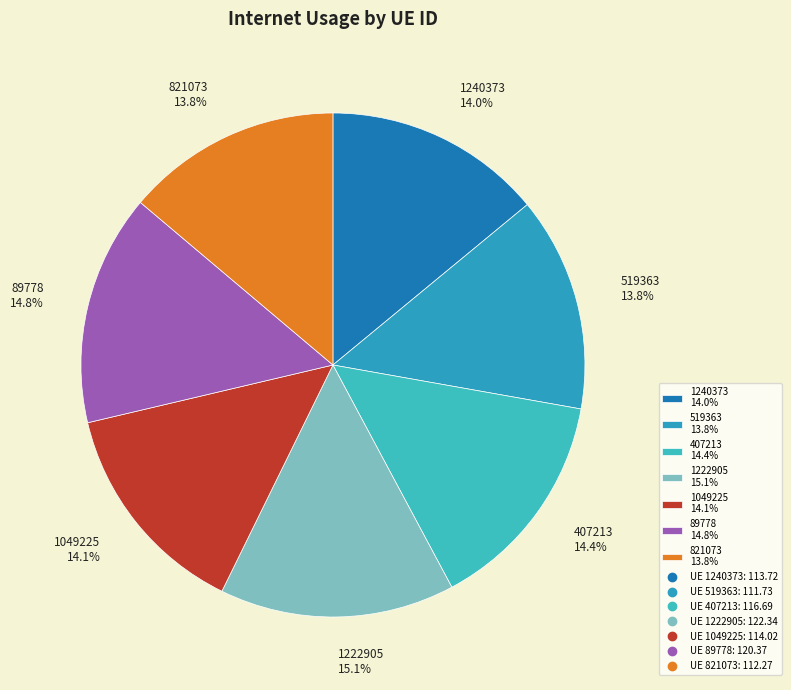

Approximately how many times larger is the value at 519363 13.8% compared to 821073 13.8%?

1.0